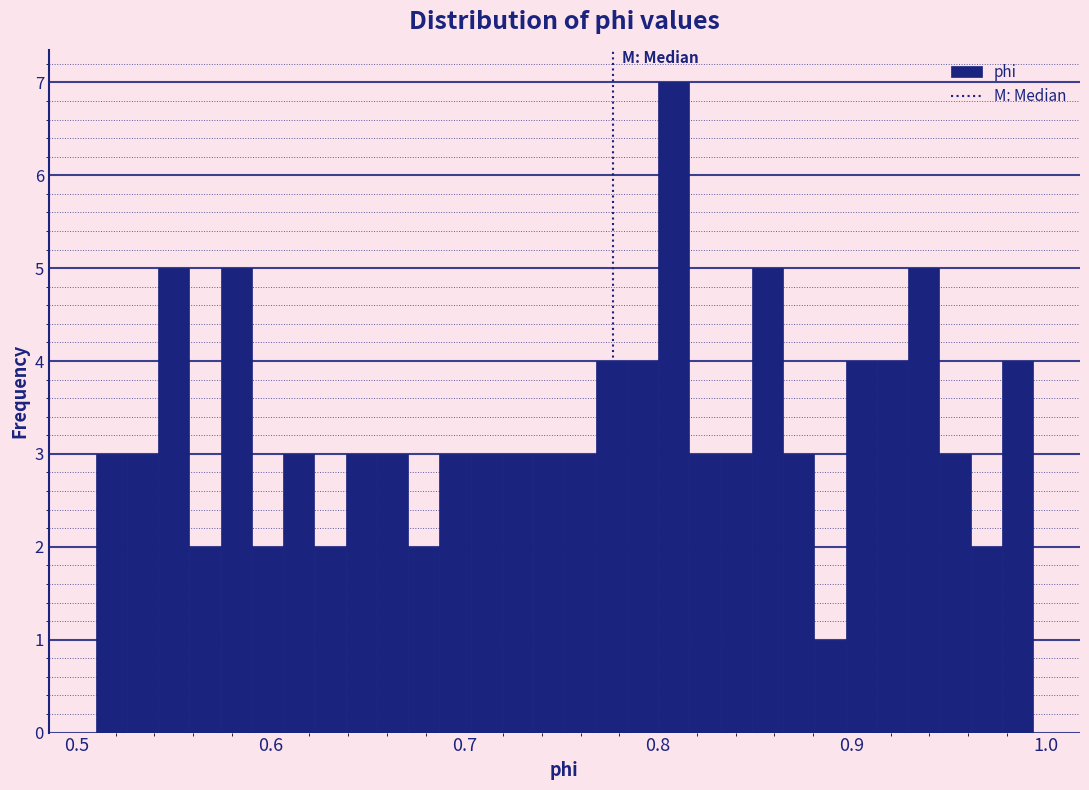

Read against the x-axis, roughly where is the centre of the tallest bar?

0.81